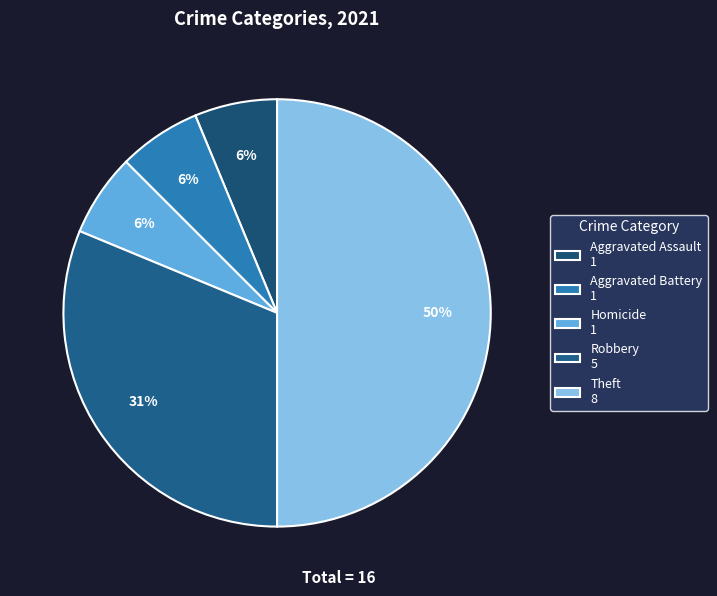

Combined, what portion of the pie is Aggravated Battery and Robbery?

37.5%